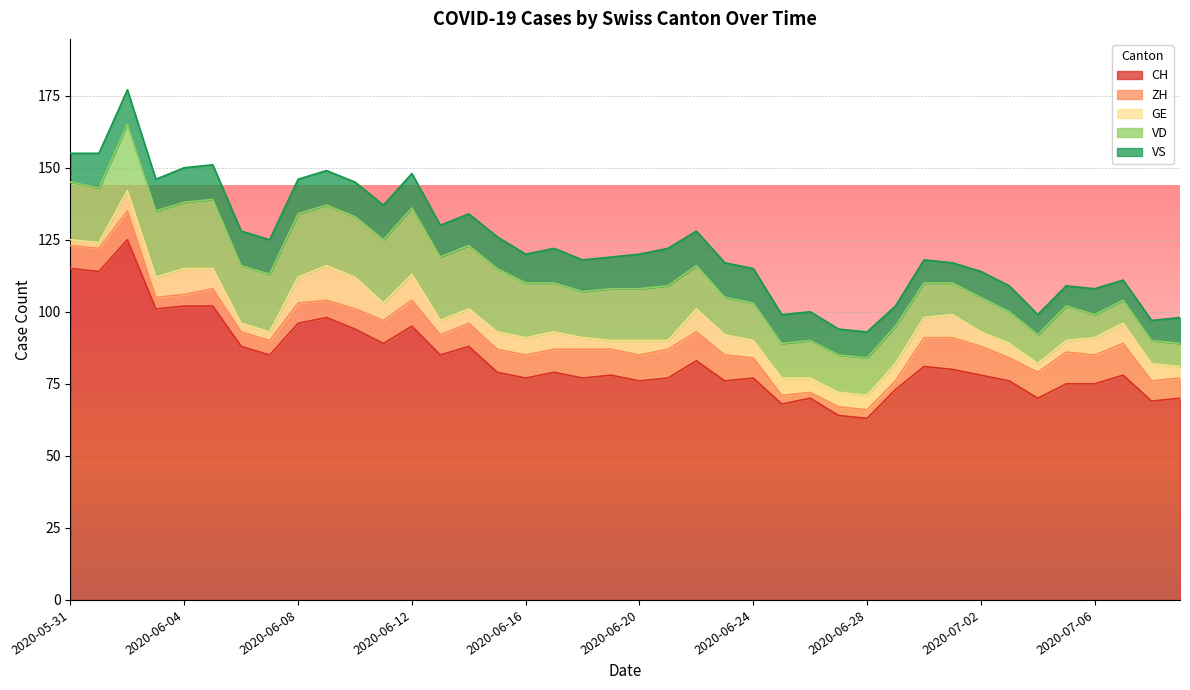

What are all the series names shown in the legend?

CH, ZH, GE, VD, VS